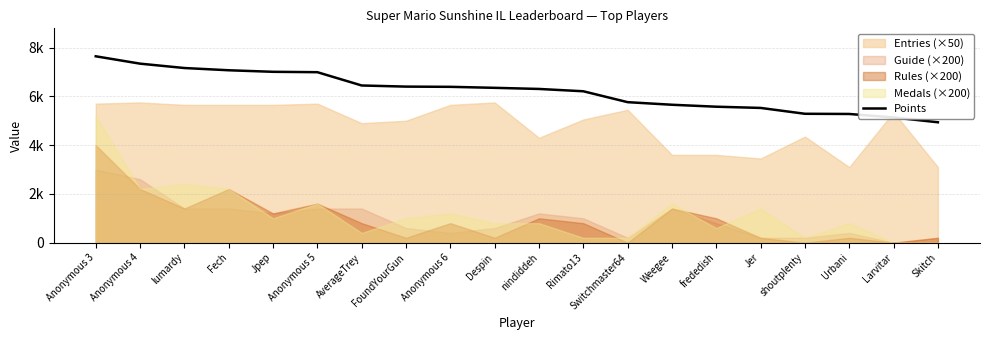

How many lines are shown in the chart?

1